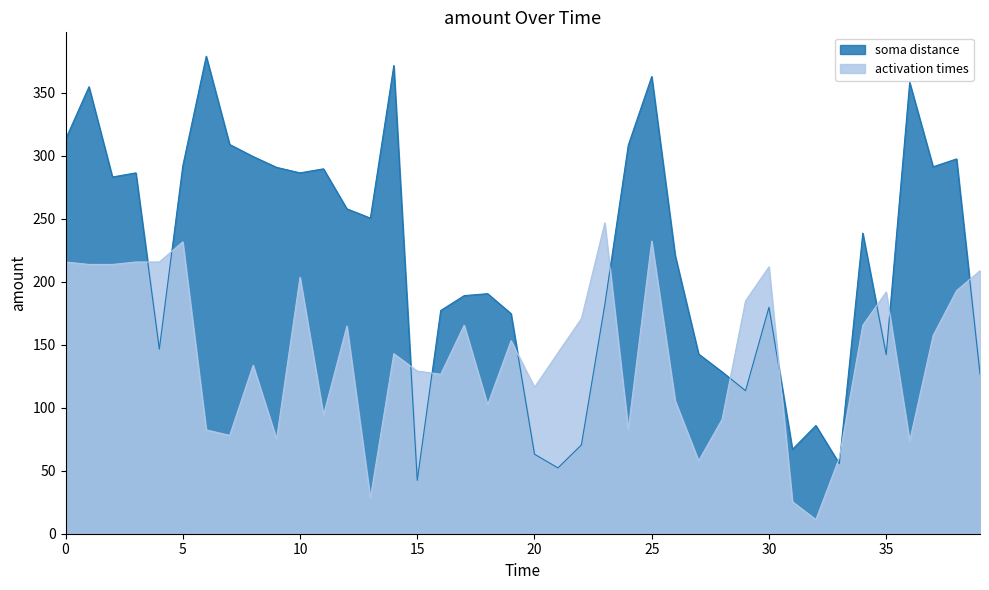

What is the minimum value shown in the chart?

11.2